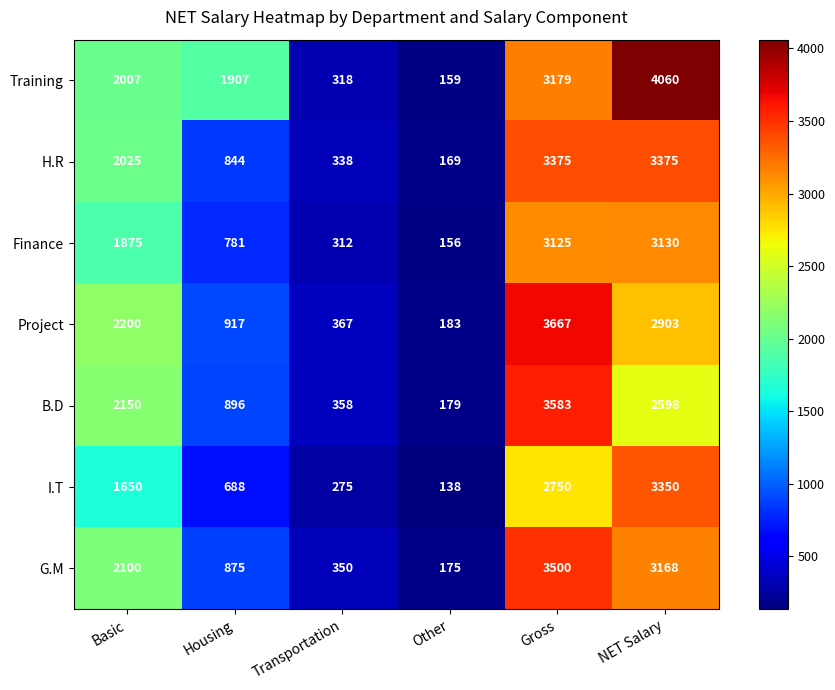

Which category has the highest value across all series?

NET Salary